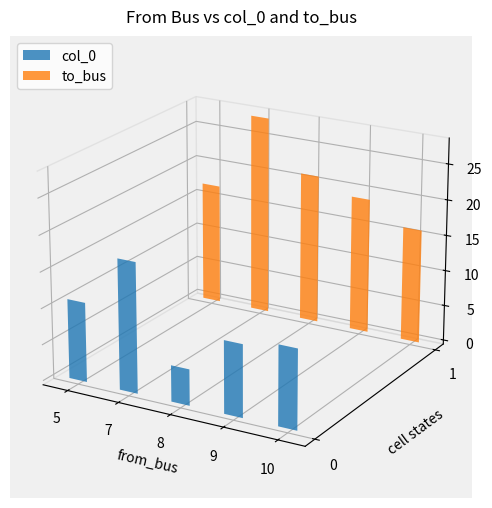

What is the sum of the col_0 values at 8 and 9?

12